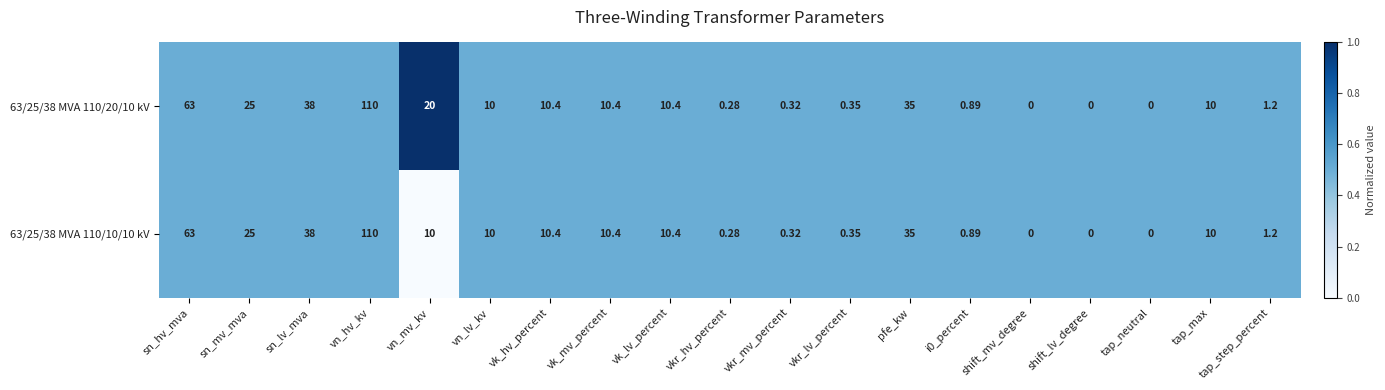

Is the value of 63/25/38 MVA 110/20/10 kV at vk_lv_percent greater than the value of 63/25/38 MVA 110/10/10 kV at tap_step_percent?

Yes